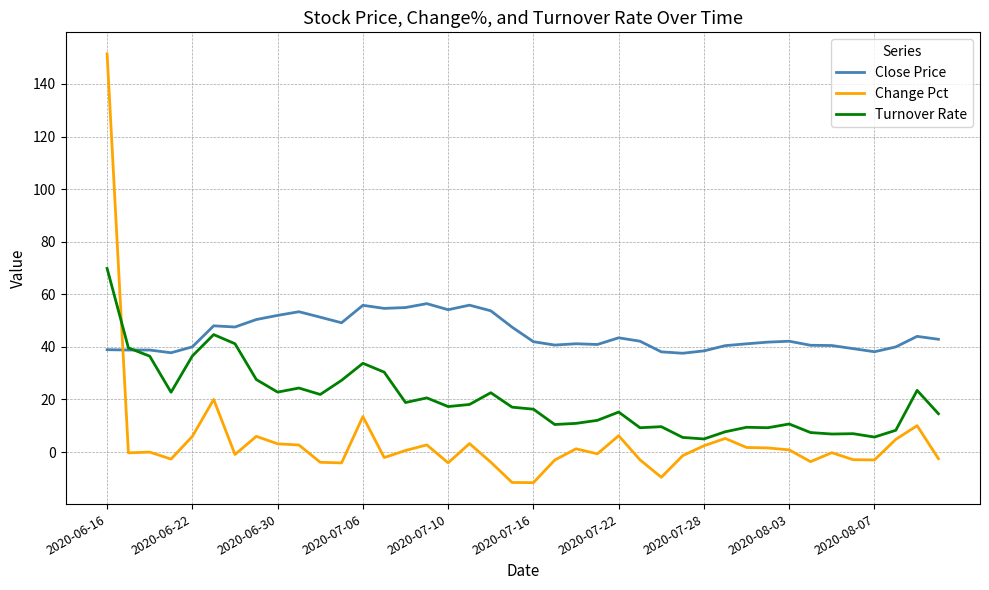

Which series has the largest total across all categories?

Close Price